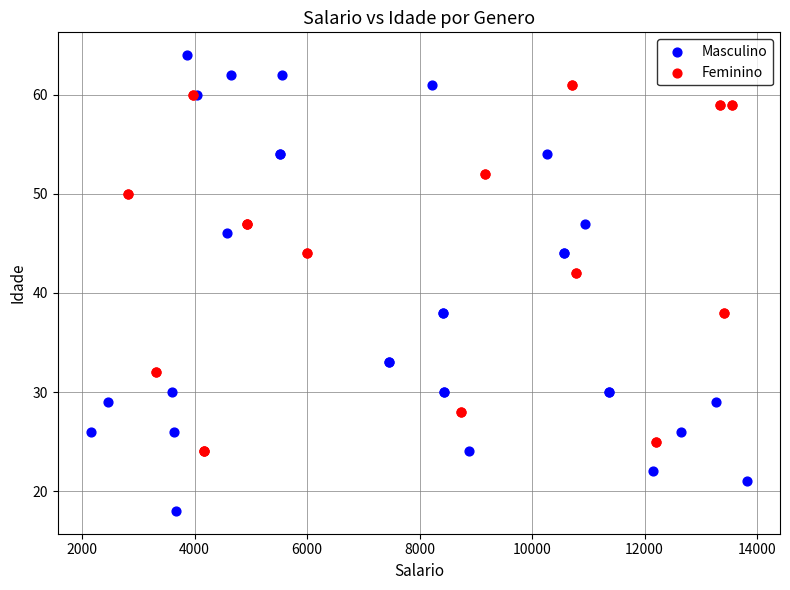

Which series contains the highest Y value?

Masculino